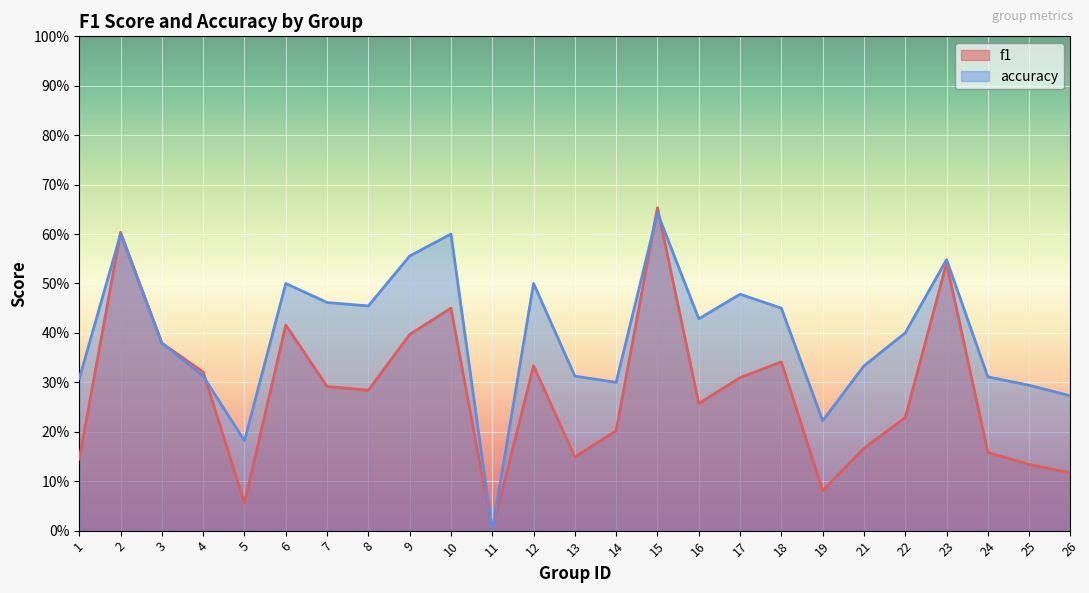

Which series ends up on top after the final intersection of f1 and accuracy?

accuracy